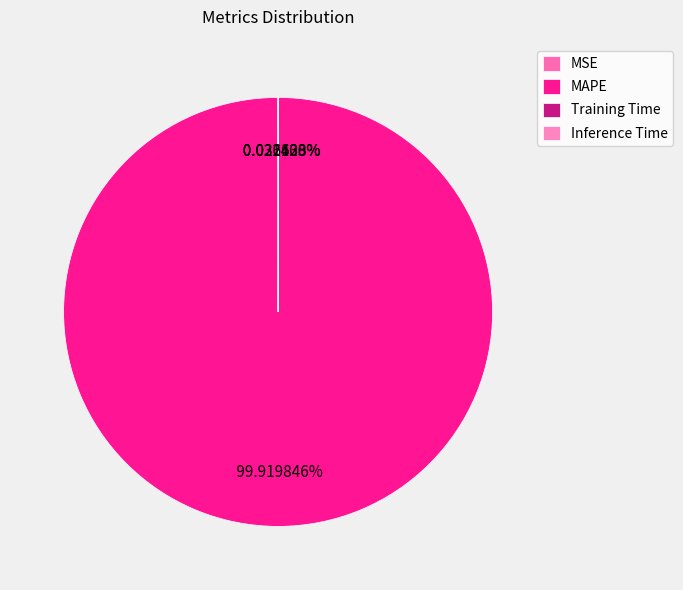

How many segments does this pie chart have?

4